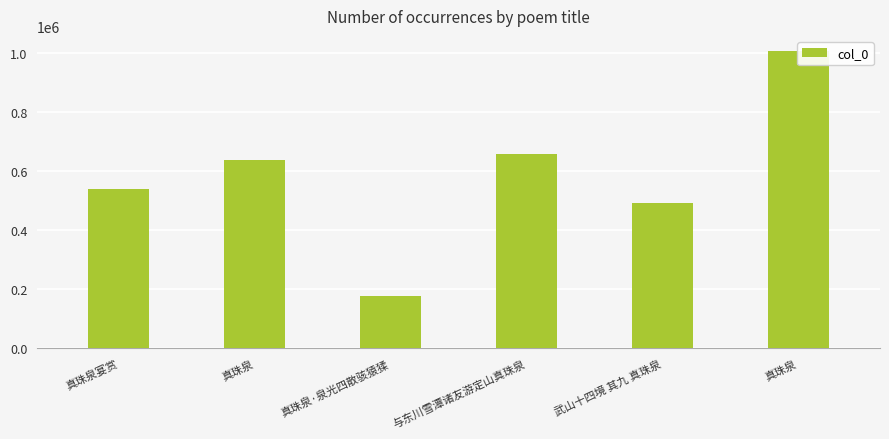

List the labels in order of value, smallest first.

真珠泉·泉光四散骇猿猱, 武山十四境 其九 真珠泉, 真珠泉宴赏, 真珠泉, 与东川雪潭诸友游定山真珠泉, 真珠泉